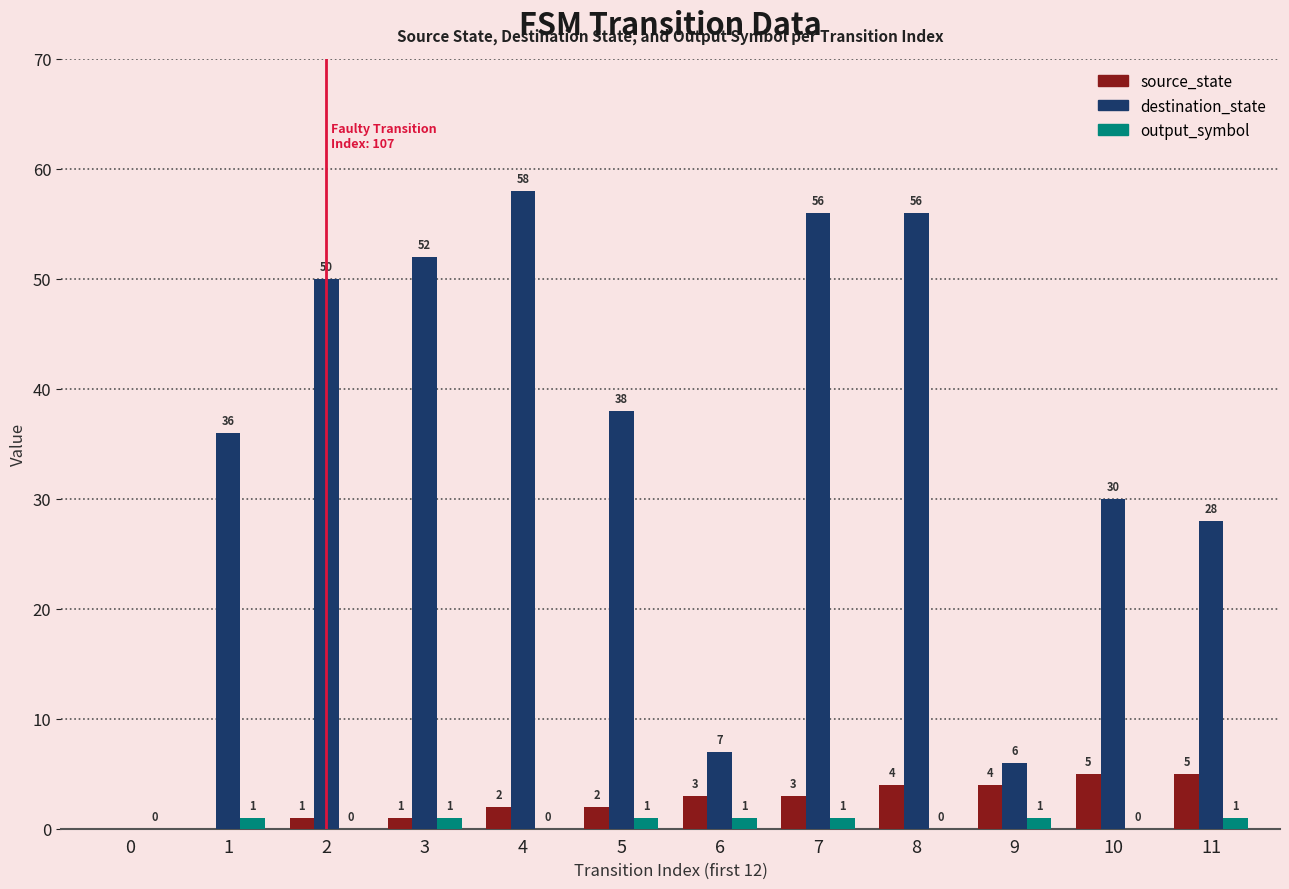

Are the bars grouped side by side (vs. stacked)?

Yes